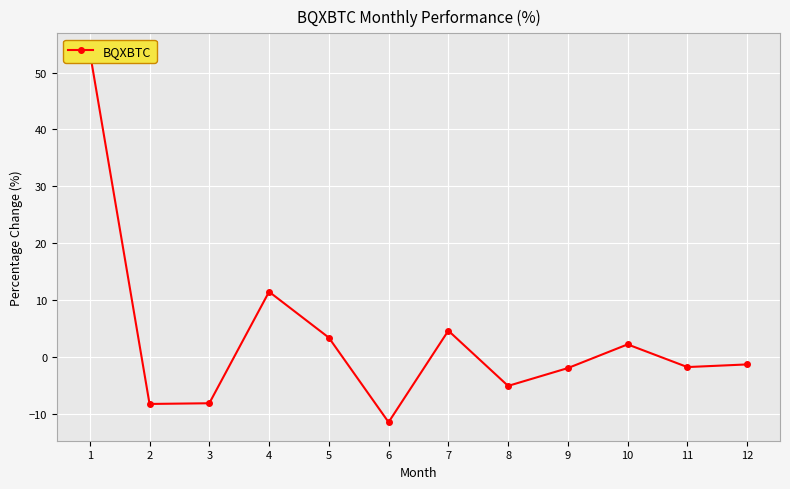

Which category has the lowest value across all series?

6